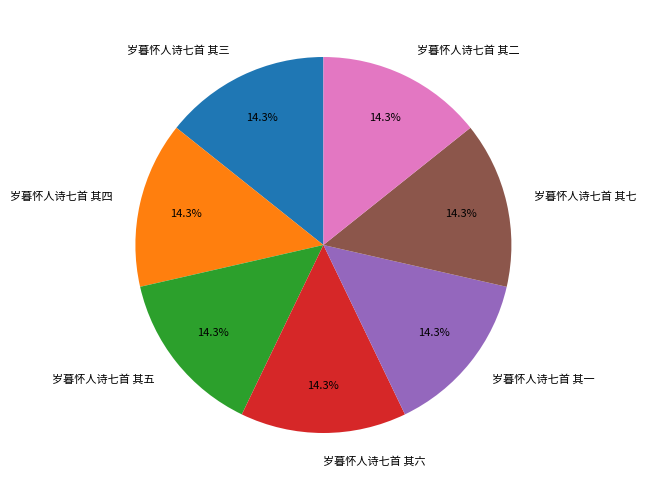

Count the number of slices in the pie.

7